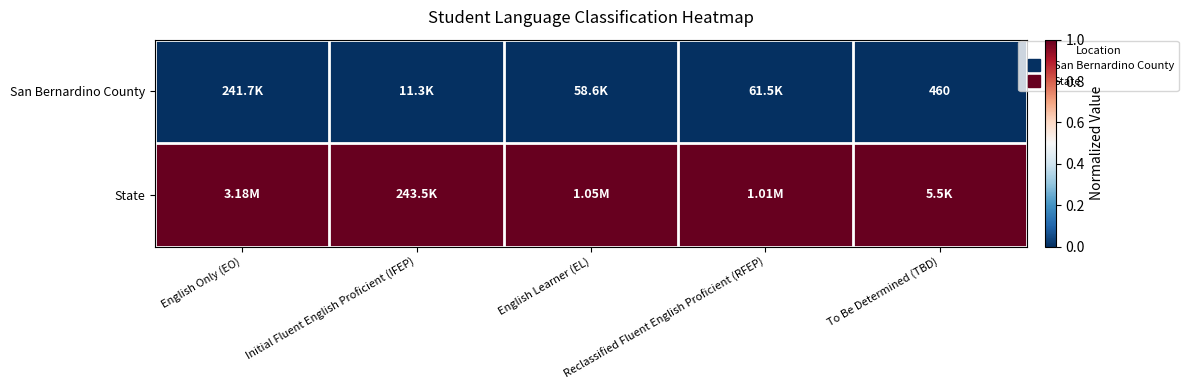

What is the difference between the highest and lowest values at To Be Determined (TBD)?

1